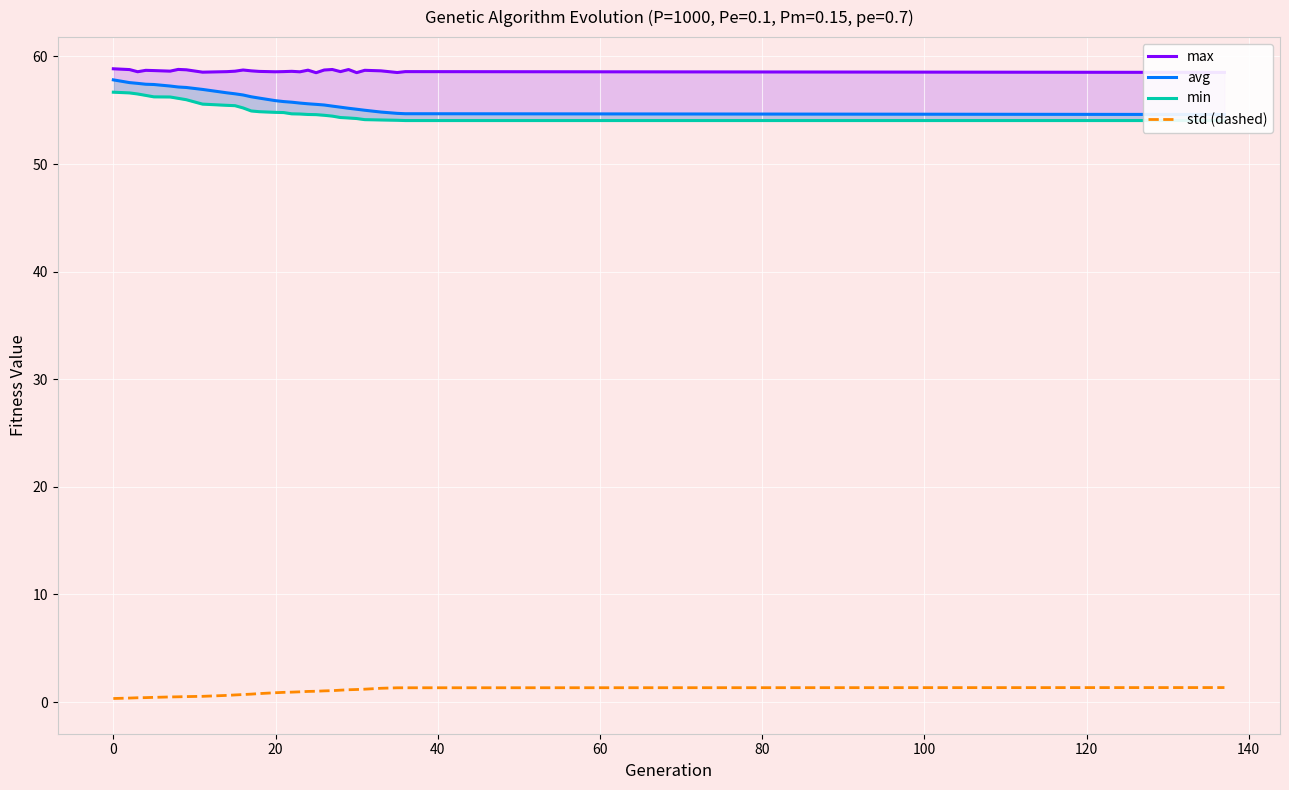

True or false: min and max intersect in this chart.

False